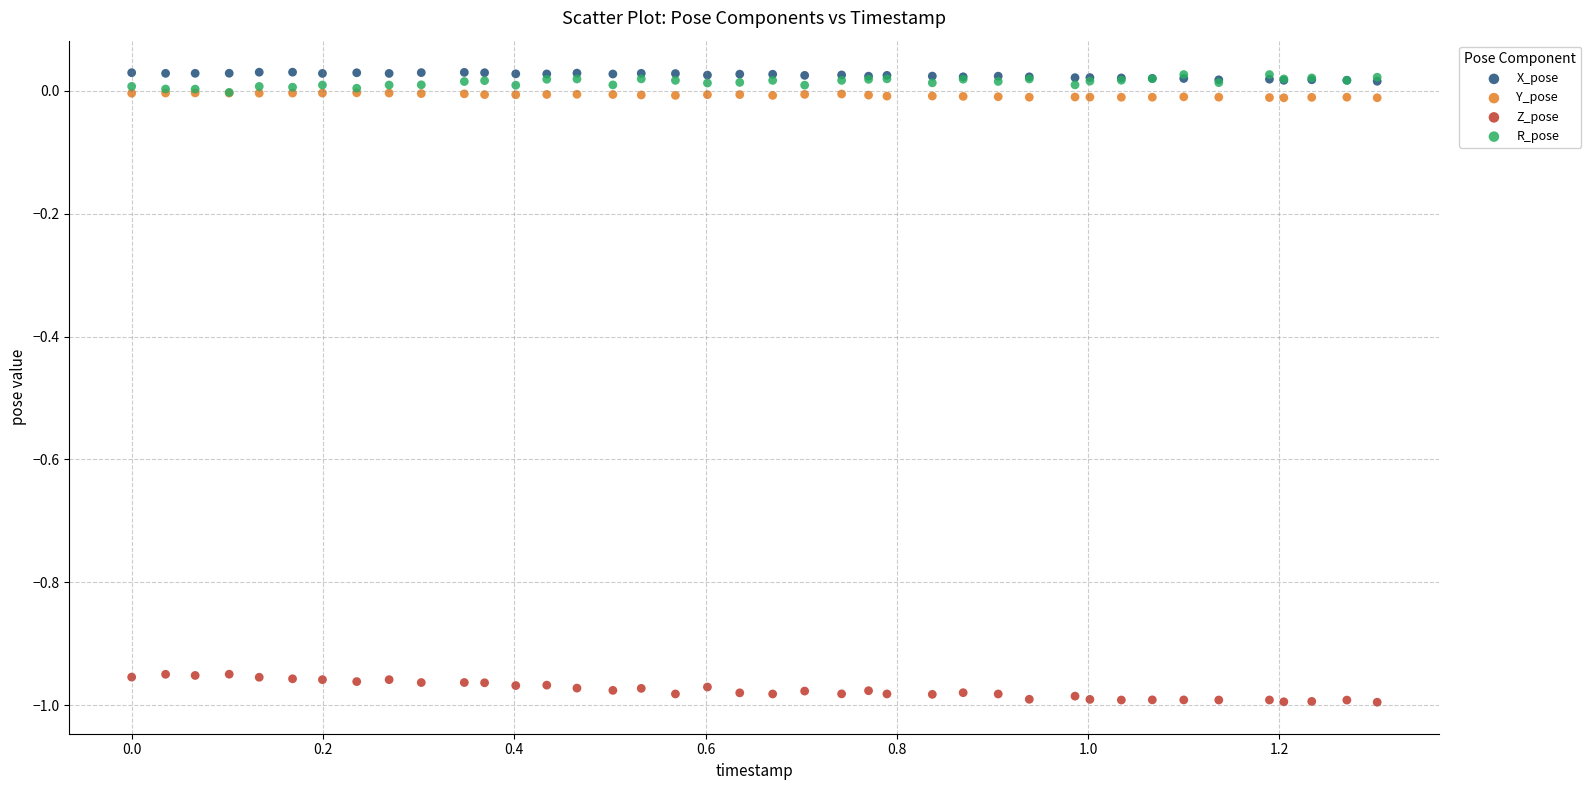

Which series reaches the minimum Y coordinate?

Z_pose